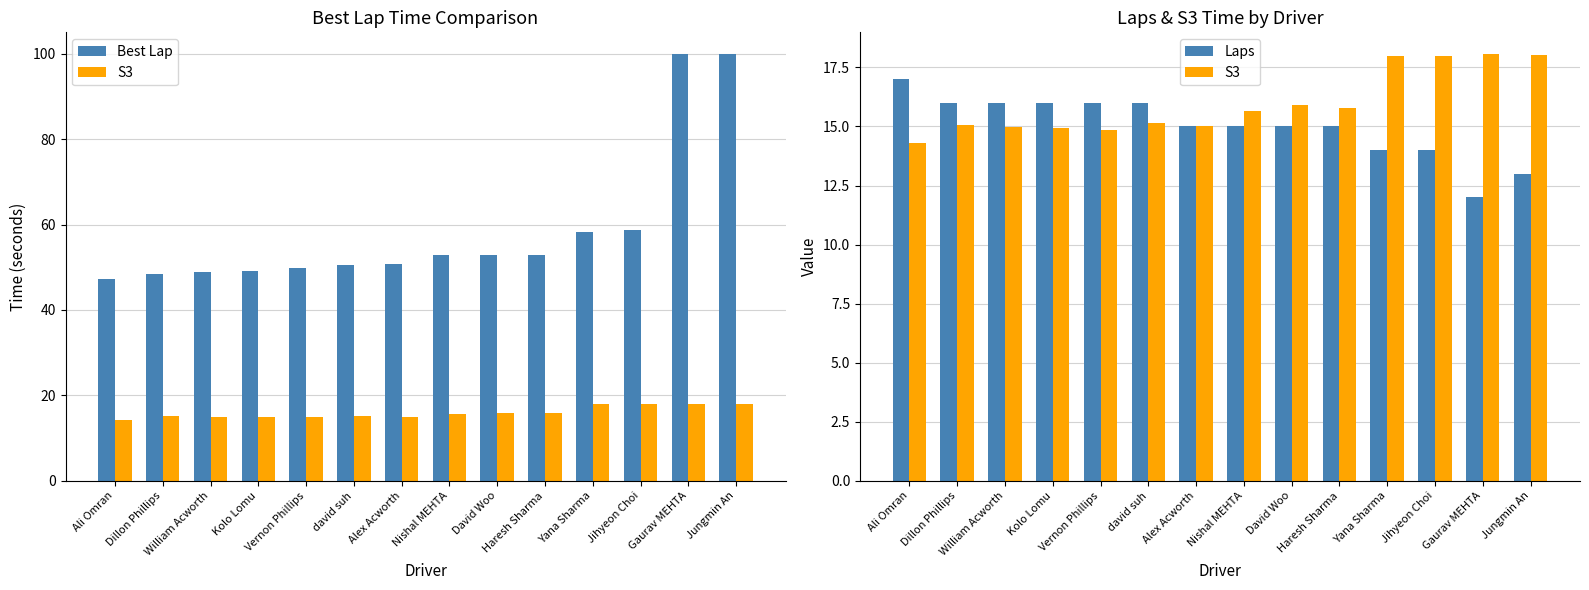

Read the S3 value at Ali Omran.

14.3